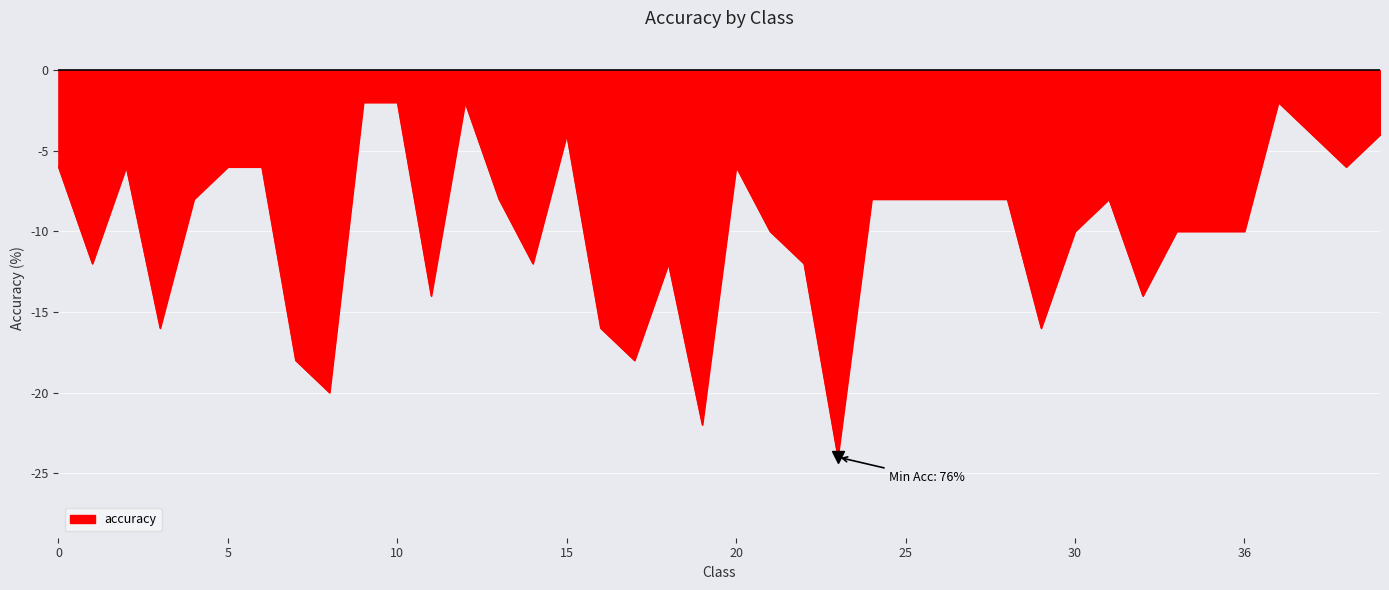

What is the difference between the maximum and minimum values?

22.0